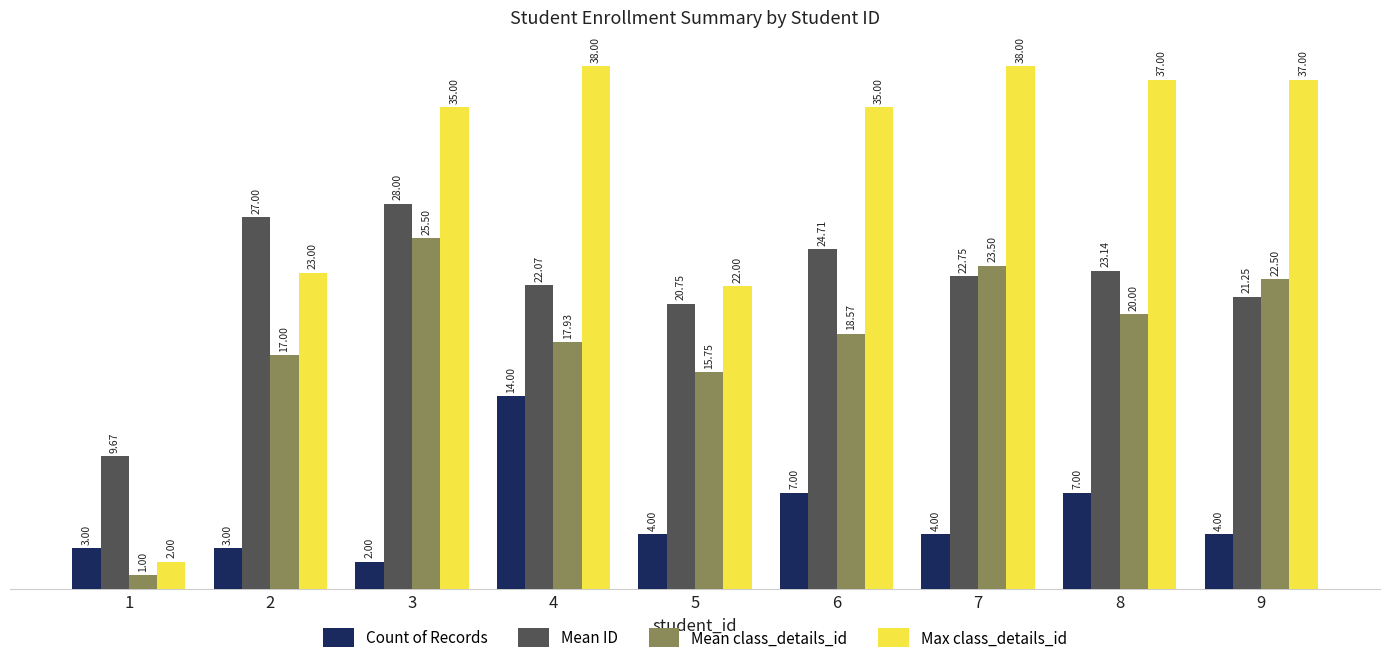

What is the sum of all Max class_details_id values?

267.0